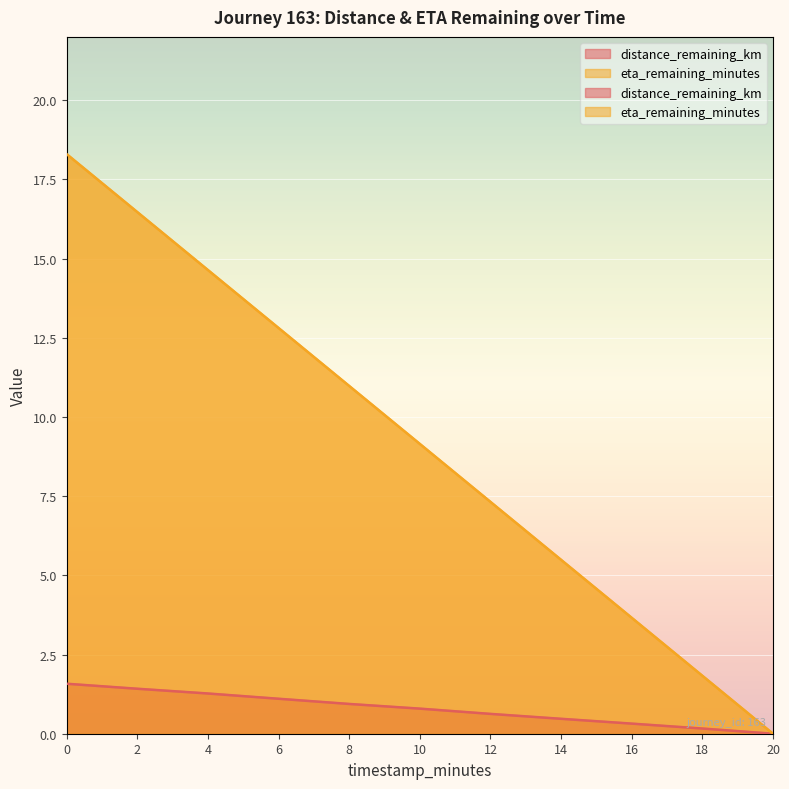

How many lines are shown in the chart?

2